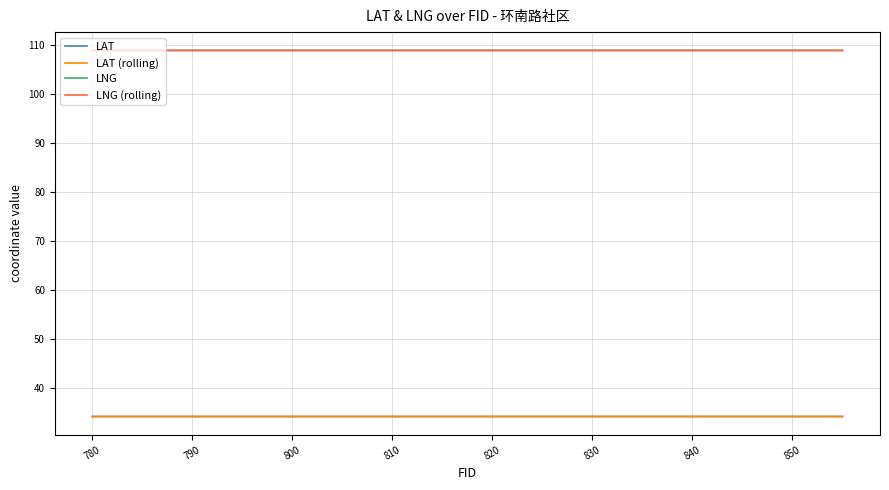

Which series has the widest spread of values?

LNG